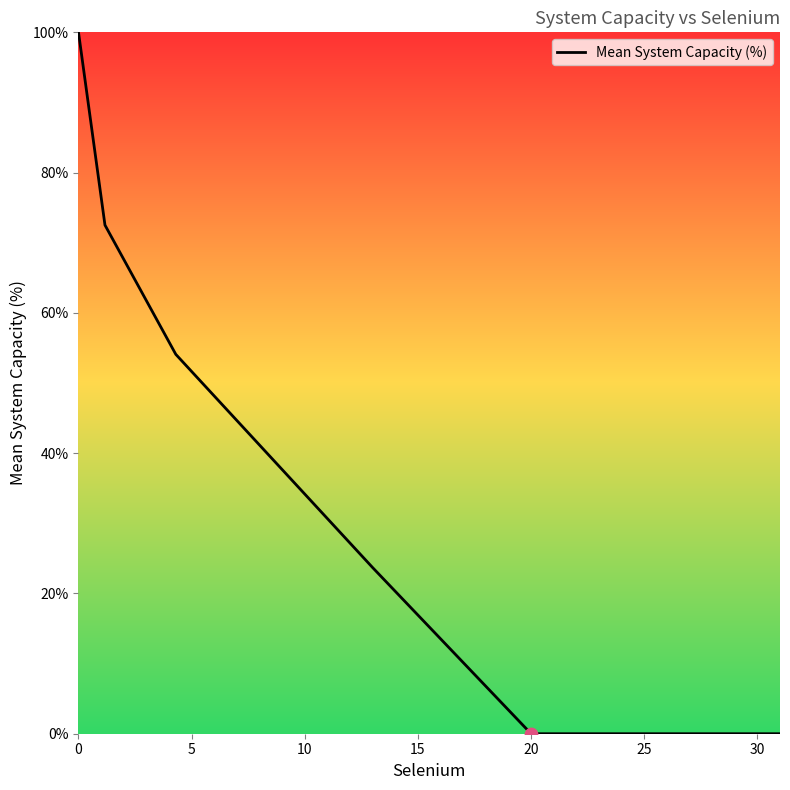

What is the greatest value displayed?

100.0